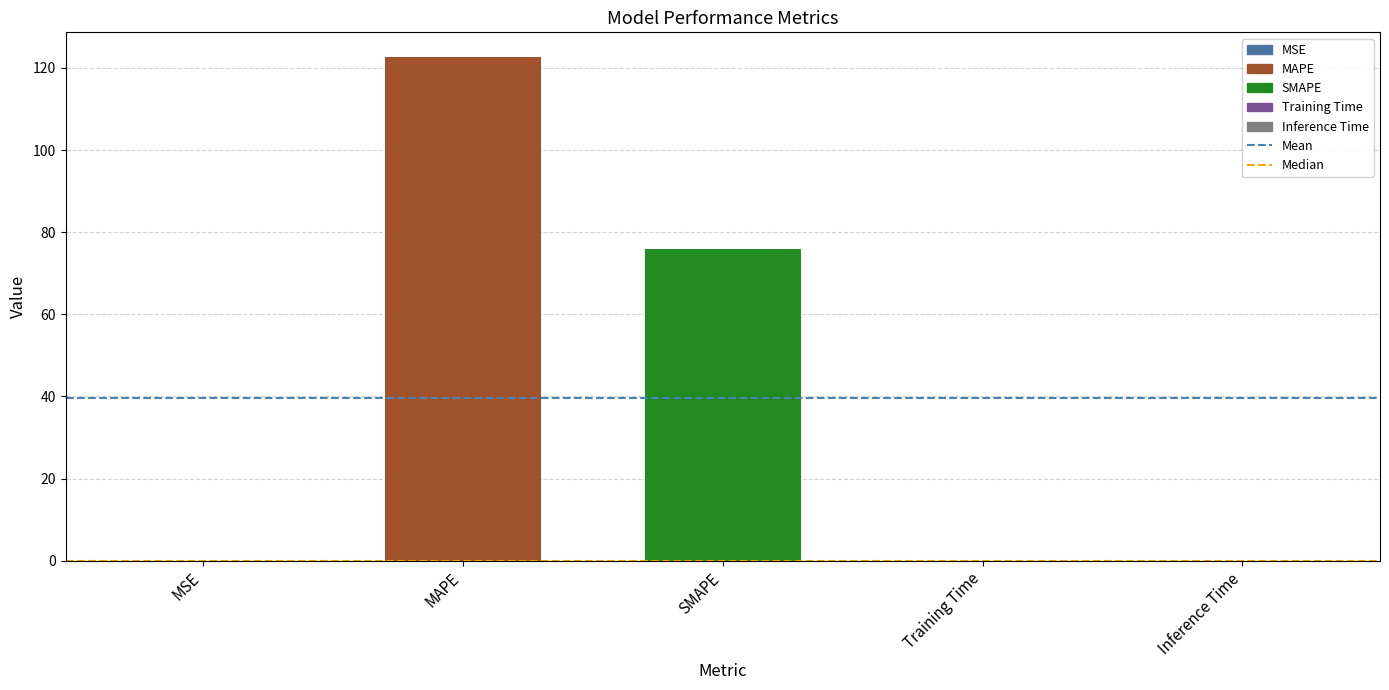

Which label corresponds to the largest value in the chart?

MAPE